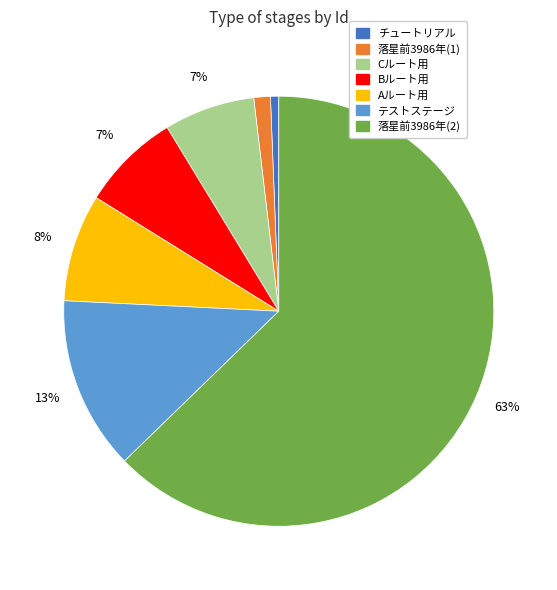

To the nearest percent, what is the average slice percentage?

14%